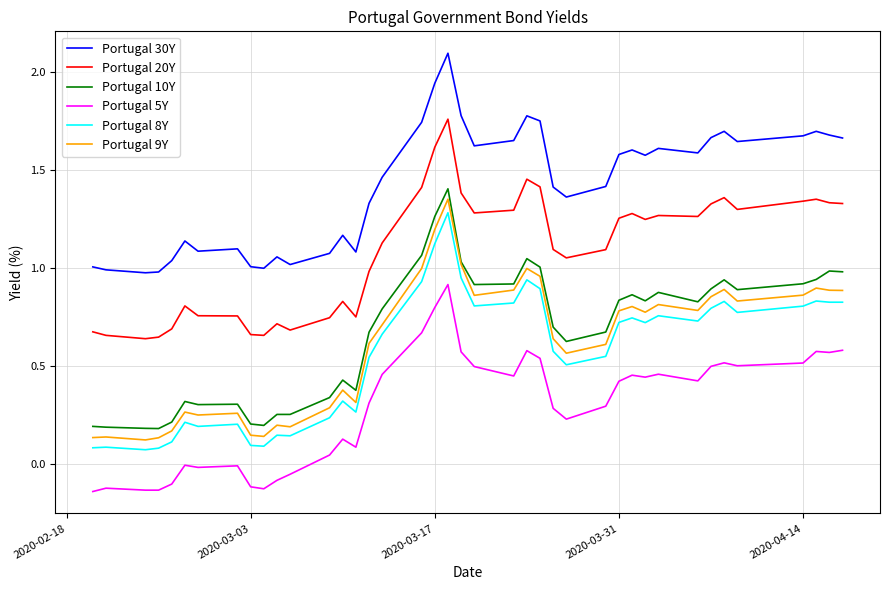

True or false: Portugal 30Y and Portugal 5Y cross at least once.

False